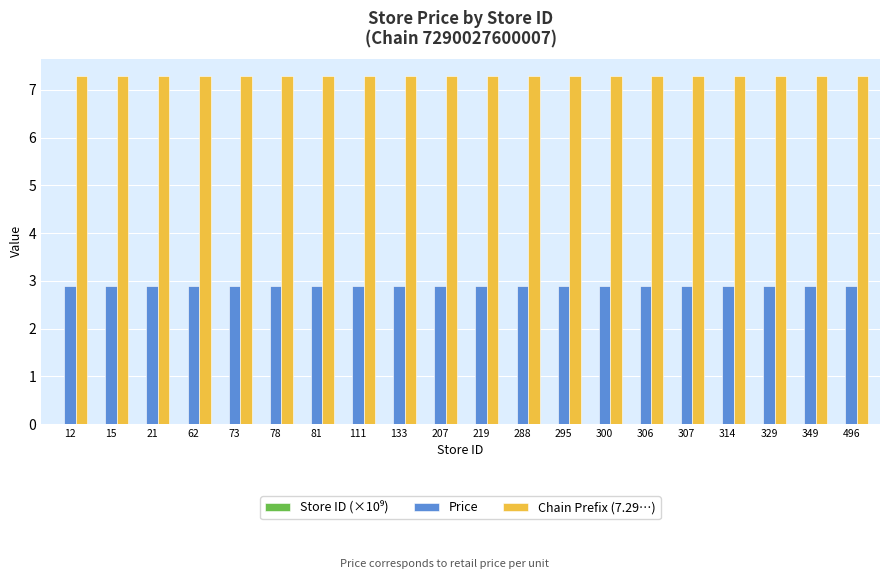

What is the greatest value displayed?

7.3